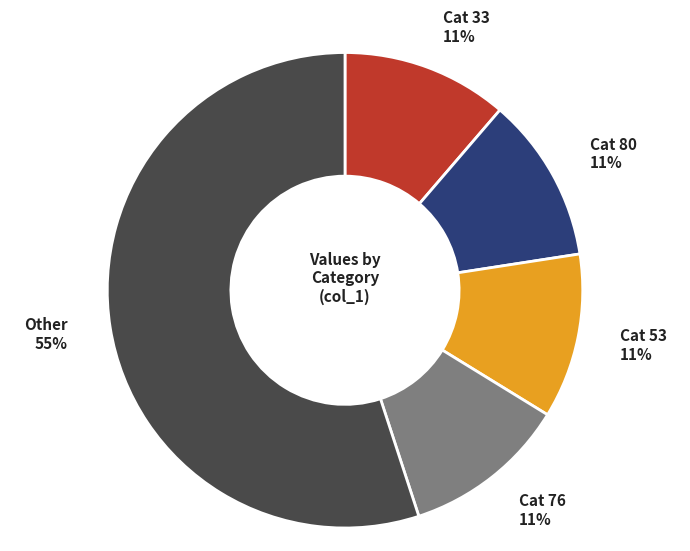

To the nearest percent, what is the average slice percentage?

20%